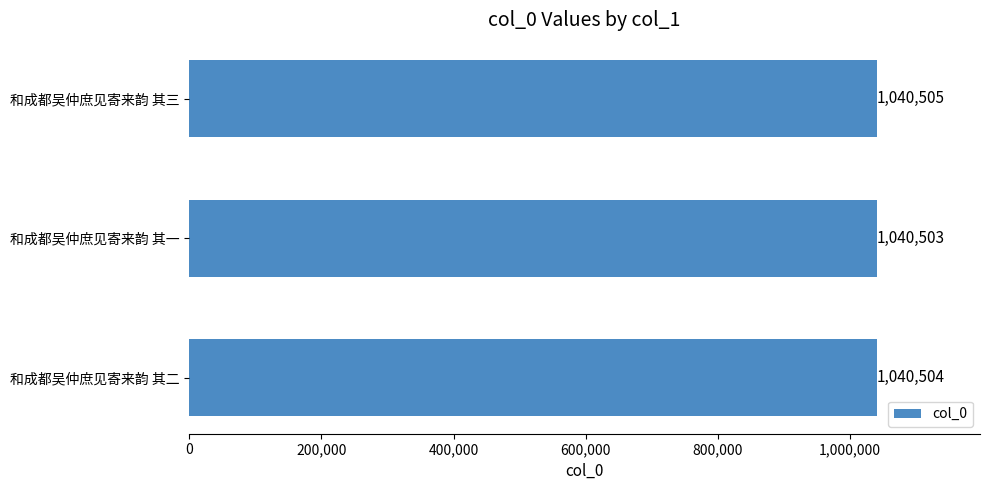

Is it true that the value at 和成都吴仲庶见寄来韵 其三 is 1040505?

True